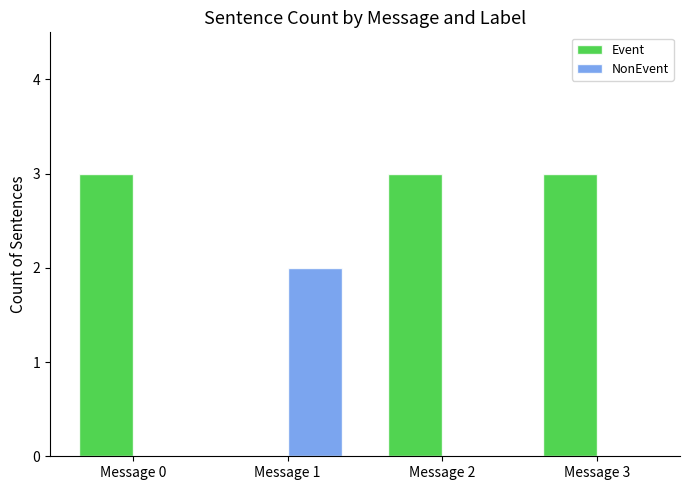

What is the greatest value displayed?

3